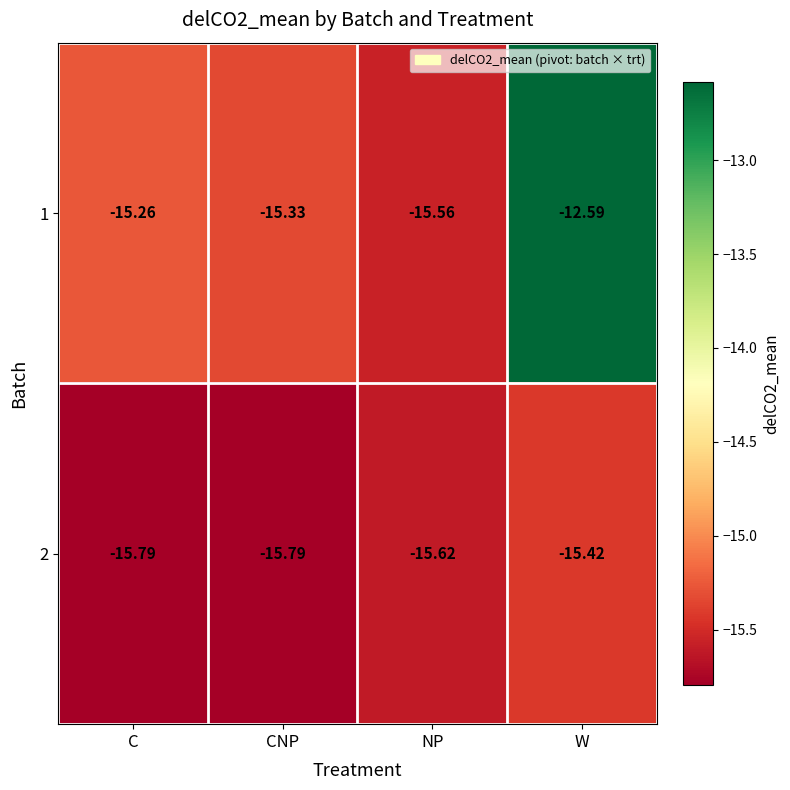

What is the total value across all series at NP?

-31.2